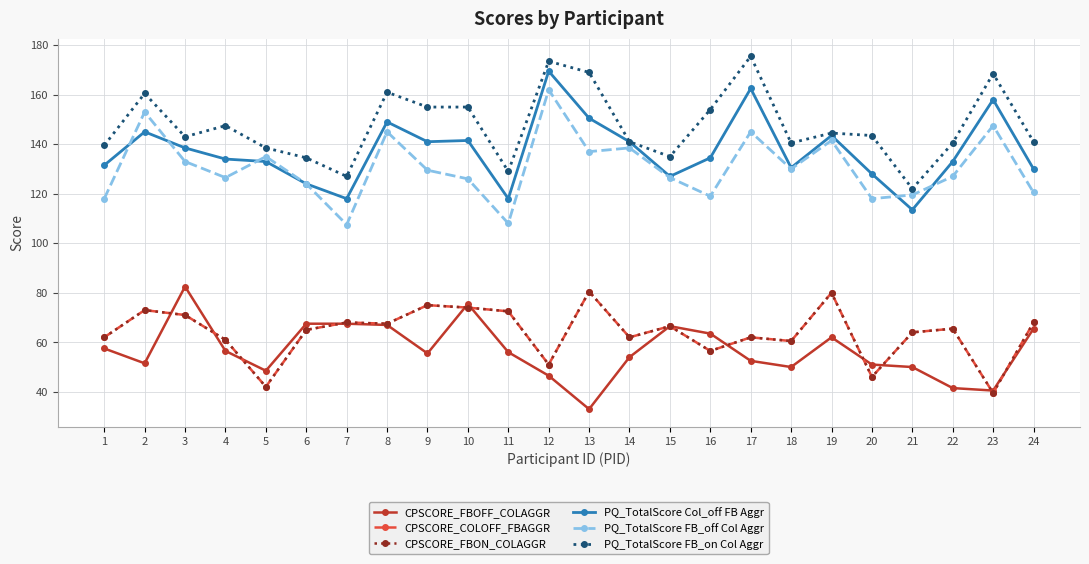

Reading left to right, extract all data points from this chart.

CPSCORE_FBOFF_COLAGGR: 57.5	51.5	82.5	56.5	48.5	67.5	67.5	67.0	55.5	75.5	56.0	46.5	33.0	54.0	66.5	63.5	52.5	50.0	62.0	51.0	50.0	41.5	40.5	65.5
CPSCORE_COLOFF_FBAGGR: 62.0	73.0	71.0	61.0	42.0	65.0	68.0	67.5	75.0	74.0	72.5	51.0	80.5	62.0	66.5	56.5	62.0	60.5	80.0	46.0	64.0	65.5	39.5	68.0
CPSCORE_FBON_COLAGGR: 62.0	73.0	71.0	61.0	42.0	65.0	68.0	67.5	75.0	74.0	72.5	51.0	80.5	62.0	66.5	56.5	62.0	60.5	80.0	46.0	64.0	65.5	39.5	68.0
PQ_TotalScore Col_off FB Aggr: 131.5	145.0	138.5	134.0	133.0	124.0	118.0	149.0	141.0	141.5	118.0	169.5	150.5	141.0	127.0	134.5	162.5	130.5	143.5	128.0	113.5	133.0	158.0	130.0
PQ_TotalScore FB_off Col Aggr: 118.0	153.0	133.0	126.5	135.0	124.0	107.5	145.0	129.5	126.0	108.0	162.0	137.0	138.5	126.5	119.0	145.0	130.0	141.5	118.0	119.5	127.0	147.5	120.5
PQ_TotalScore FB_on Col Aggr: 139.5	160.5	143.0	147.5	138.5	134.5	127.0	161.0	155.0	155.0	129.0	173.5	169.0	141.0	135.0	154.0	175.5	140.5	144.5	143.5	122.0	140.5	168.5	141.0